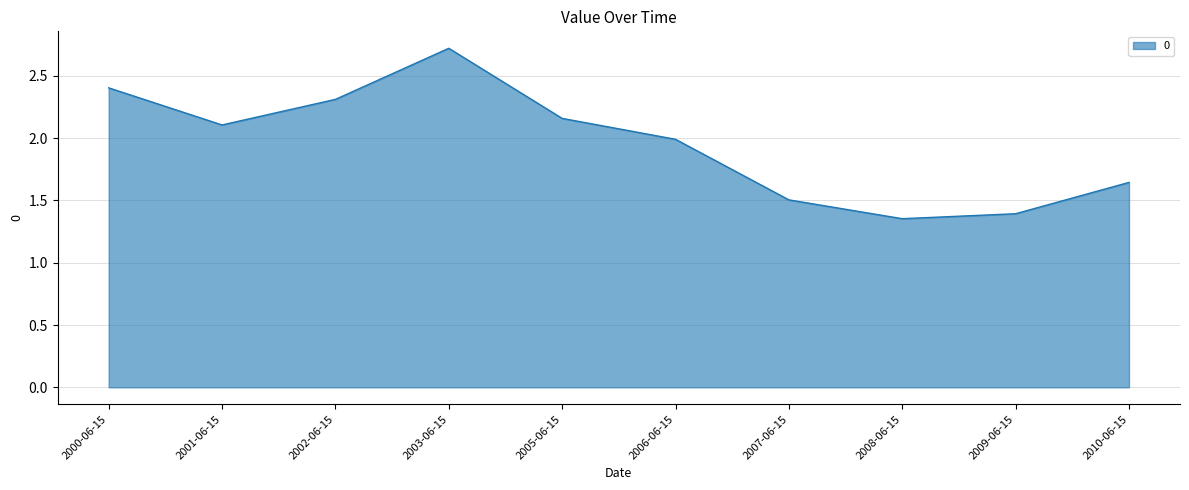

Which has a higher value, 2010-06-15 or 2008-06-15?

2010-06-15